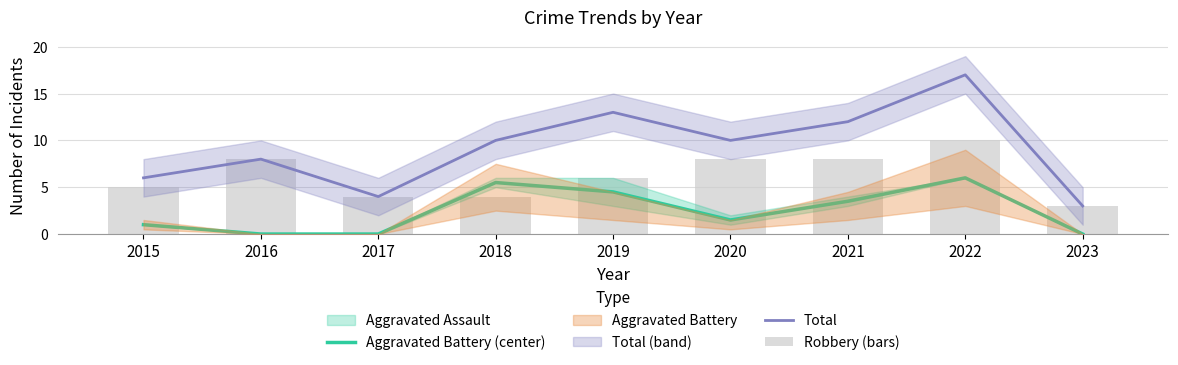

What is the total value across all series at 2019?

23.5